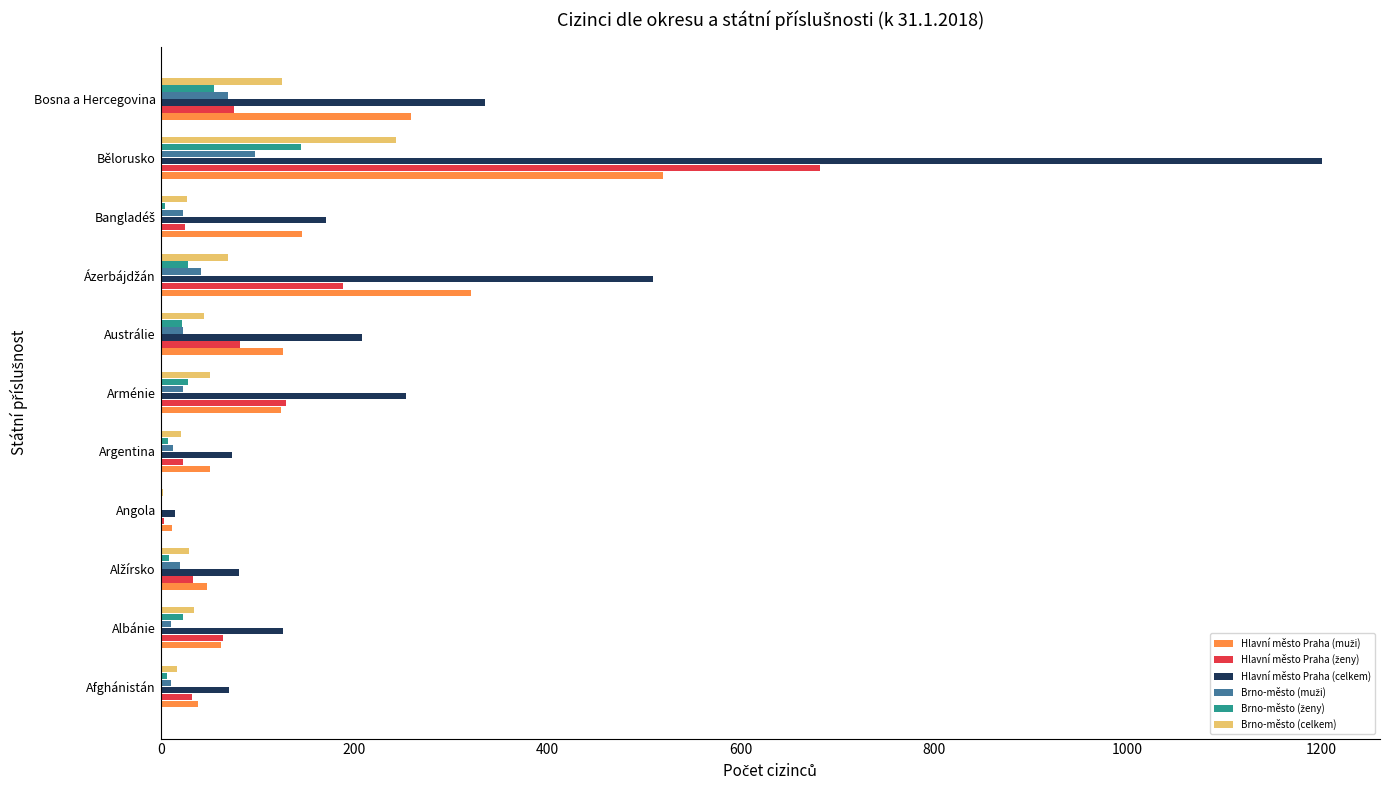

How many data points does each series have?

11